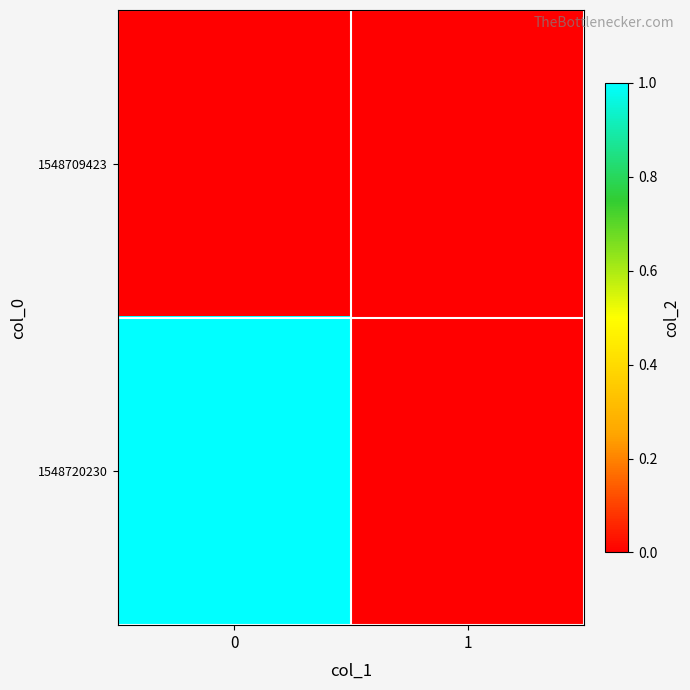

Reading left to right, transcribe all the data shown in this chart.

1548709423: 0=0	1=0
1548720230: 0=1	1=0